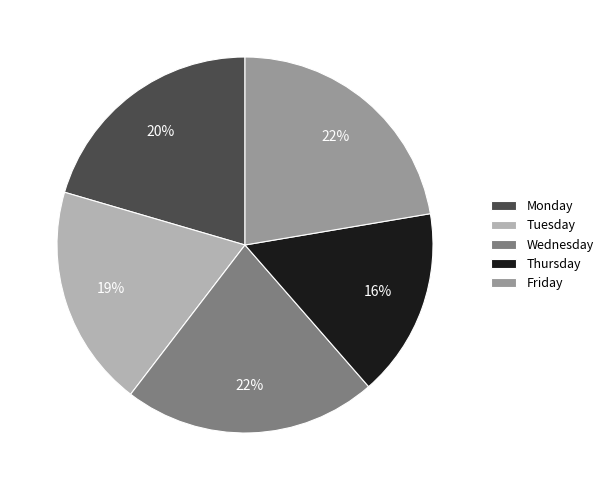

Combined, do Monday and Wednesday account for over 50%?

No